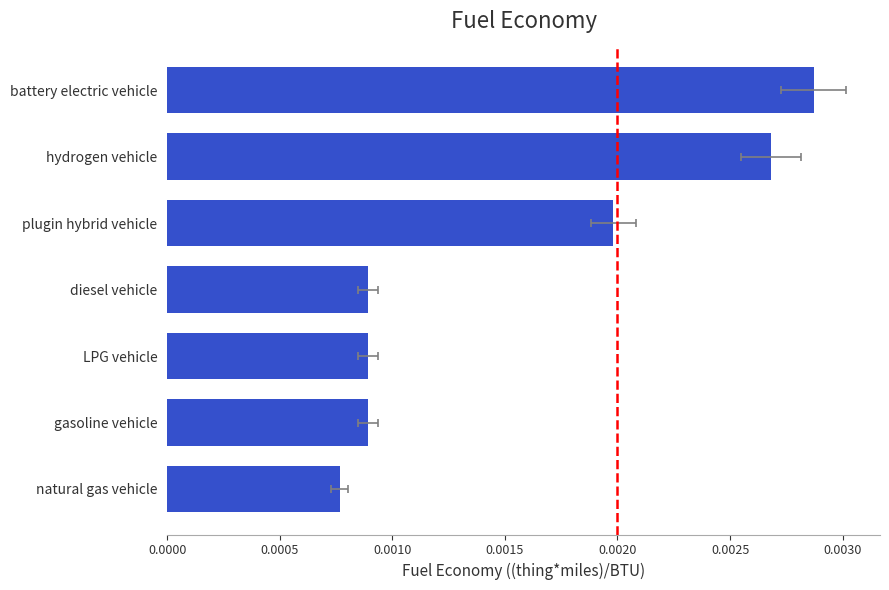

How many bars are there in total?

7